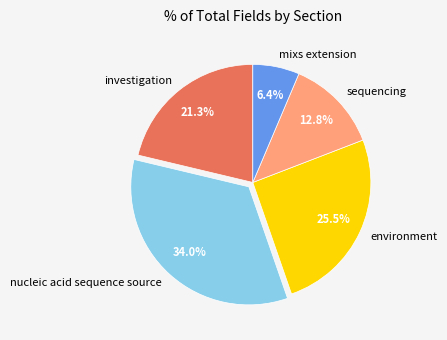

Do environment and investigation together represent more than half of the pie?

No